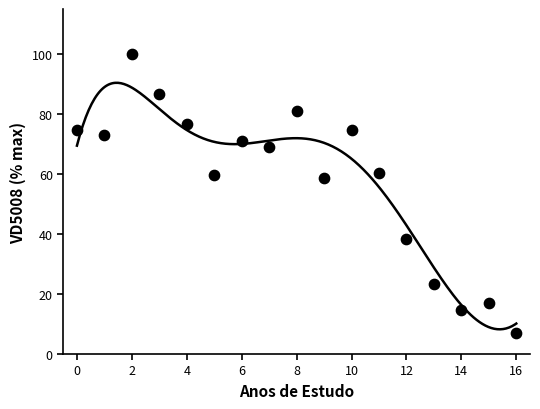

What is the range of Y values (max minus min)?

92.9